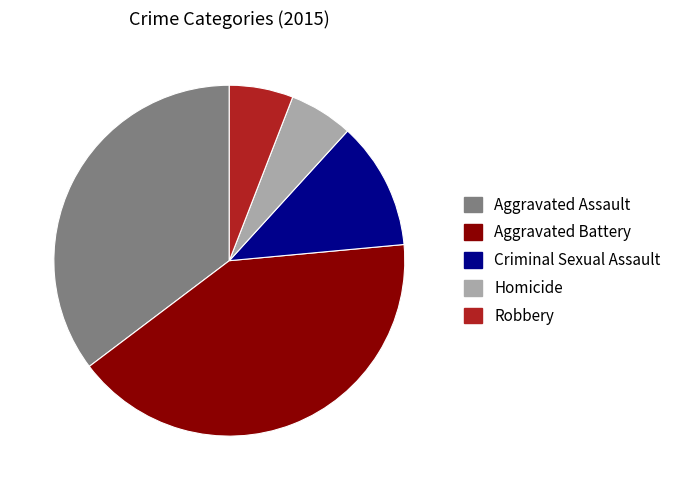

Approximately how many times larger is the value at Robbery compared to Criminal Sexual Assault?

0.5